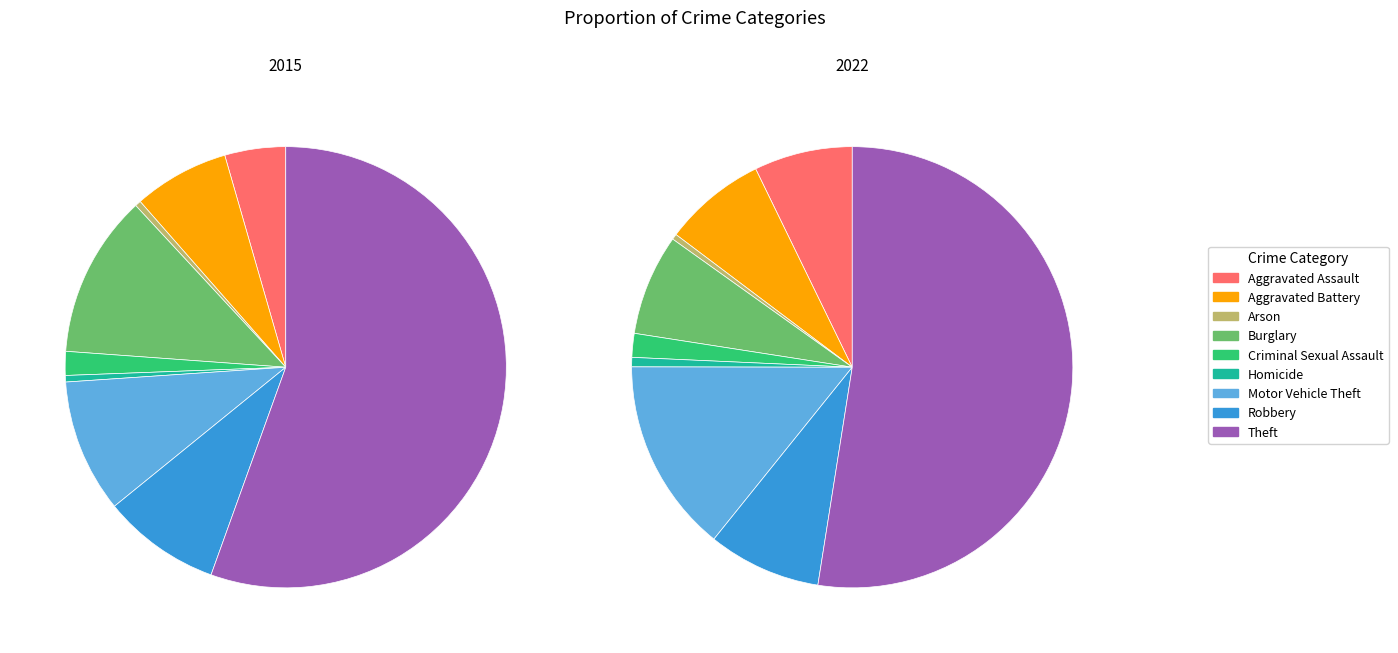

To the nearest percent, what is the difference between the Homicide and Aggravated Battery slice percentages?

7%